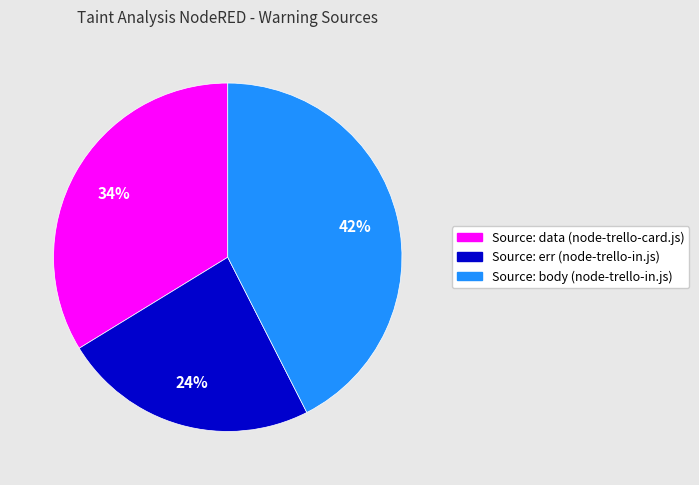

Which slice is the smallest?

Source: err (node-trello-in.js)